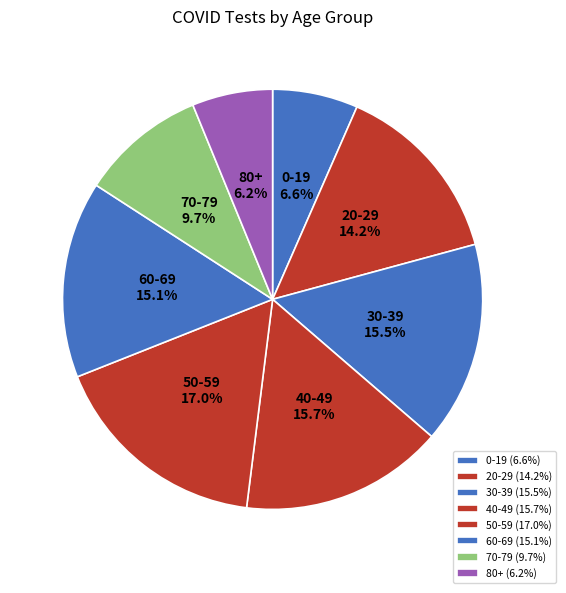

What is the ratio of the value at 0-19 to the value at 30-39?

0.4